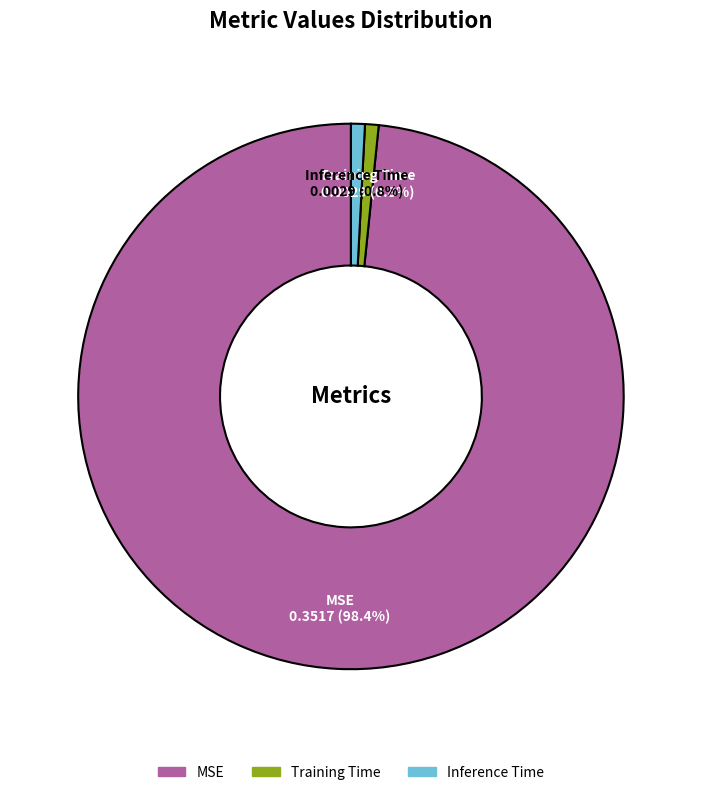

What portion of the pie excludes Inference Time?

99.2%